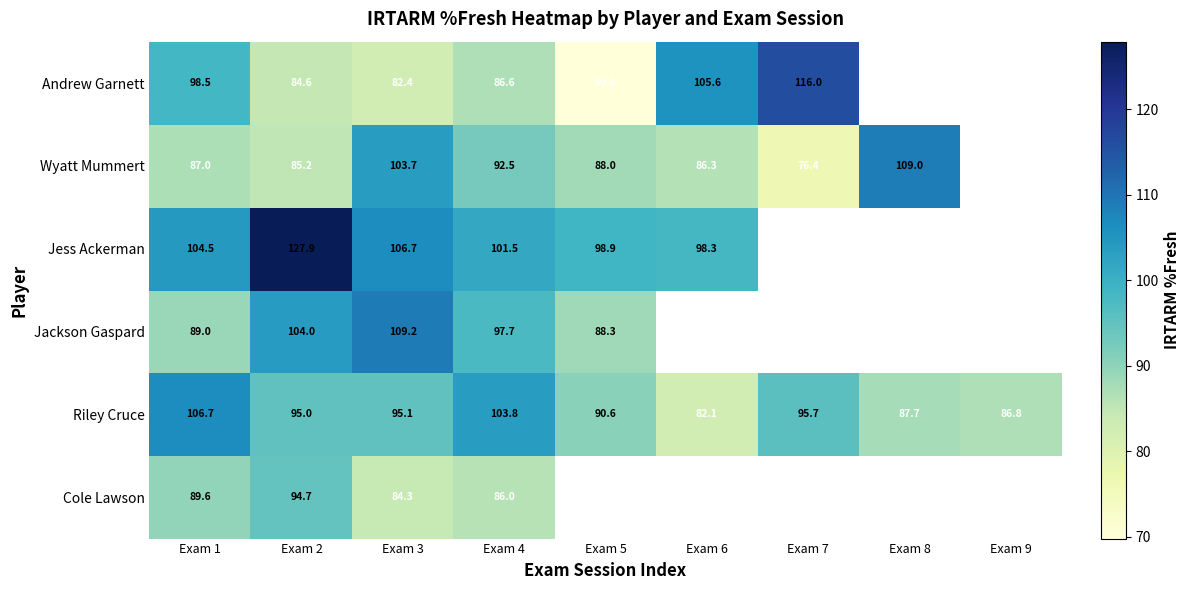

Where does the Riley Cruce series first go above 95?

Exam 1